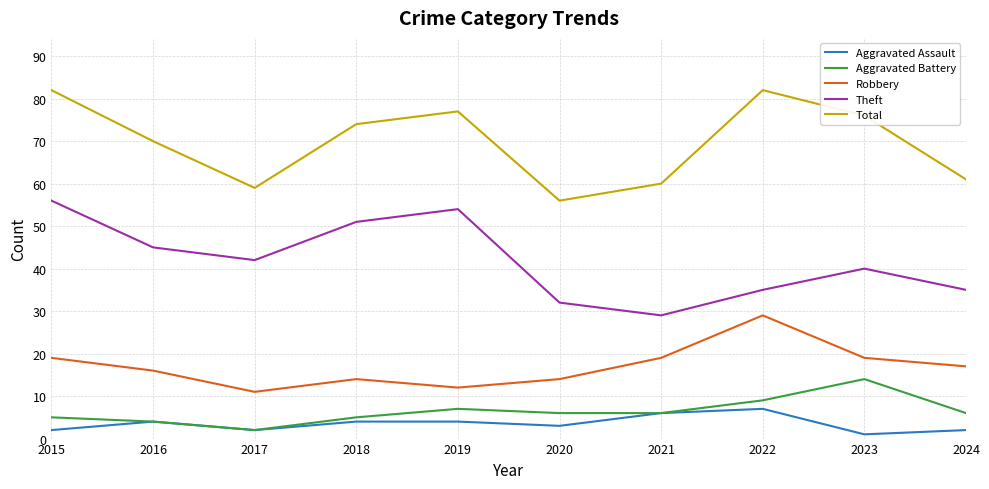

What is the difference between the Theft values at 2020 and 2018?

19